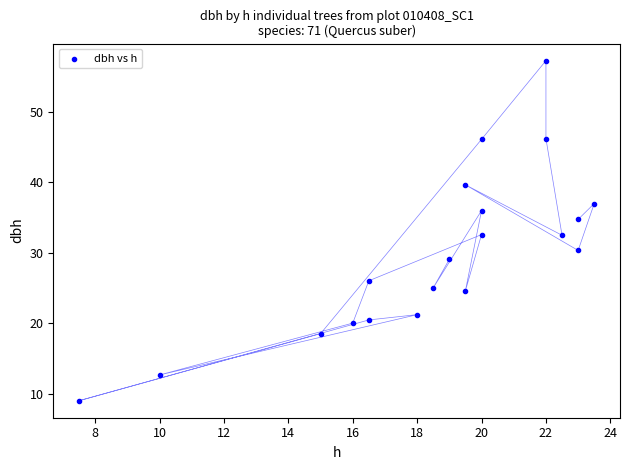

What is the range of Y values (max minus min)?

48.2